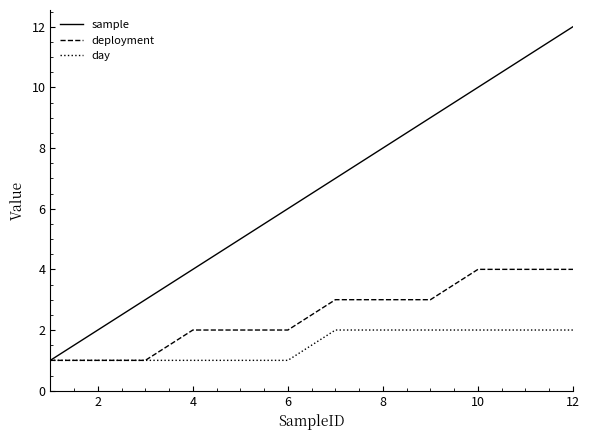

Which series has the largest total across all categories?

sample